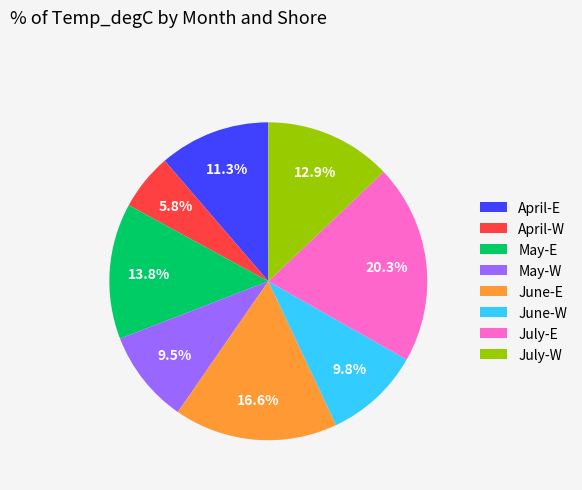

To the nearest percent, what is the combined percentage of April-W and June-W?

16%